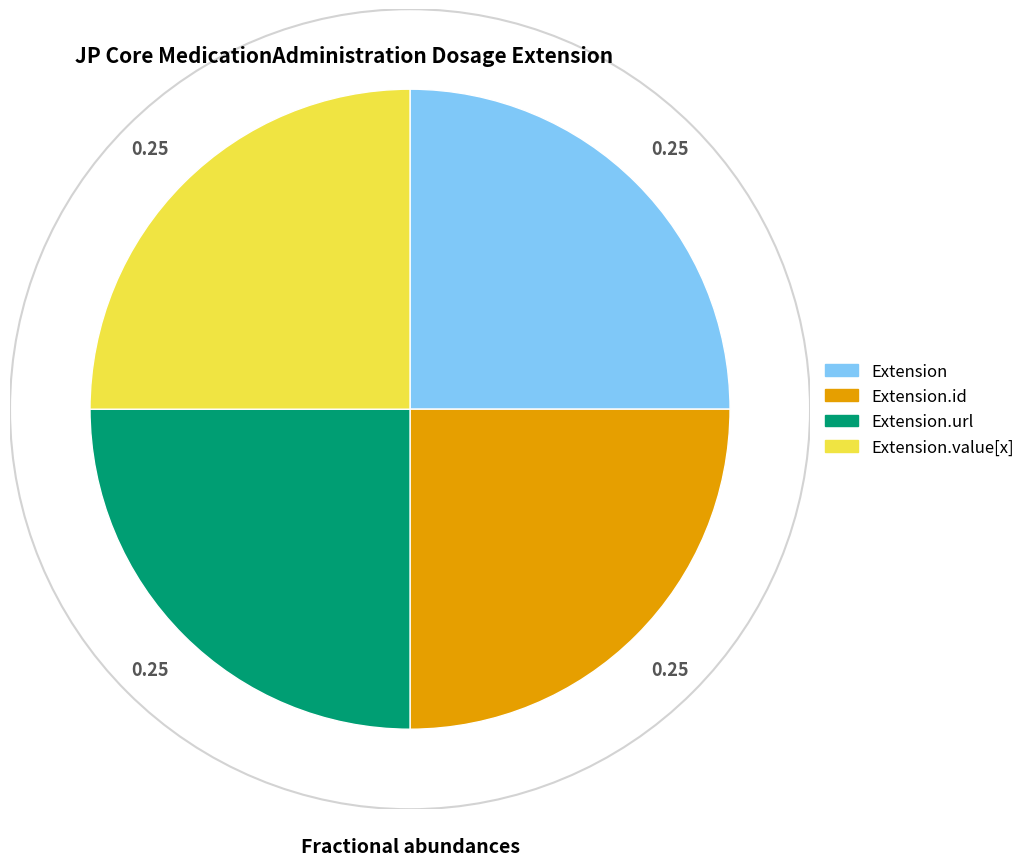

Does any single category account for the majority?

No